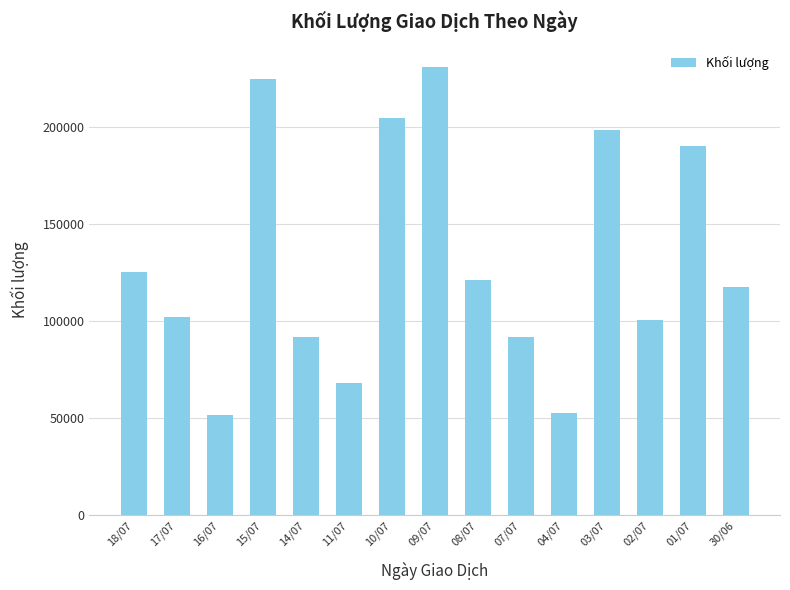

What is the sum of all values?

1974300